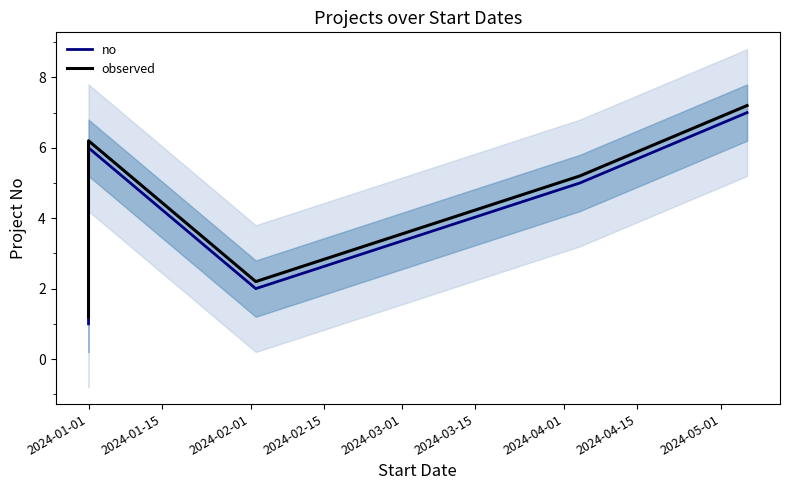

Which category has the lowest value in the observed series?

2024-01-01